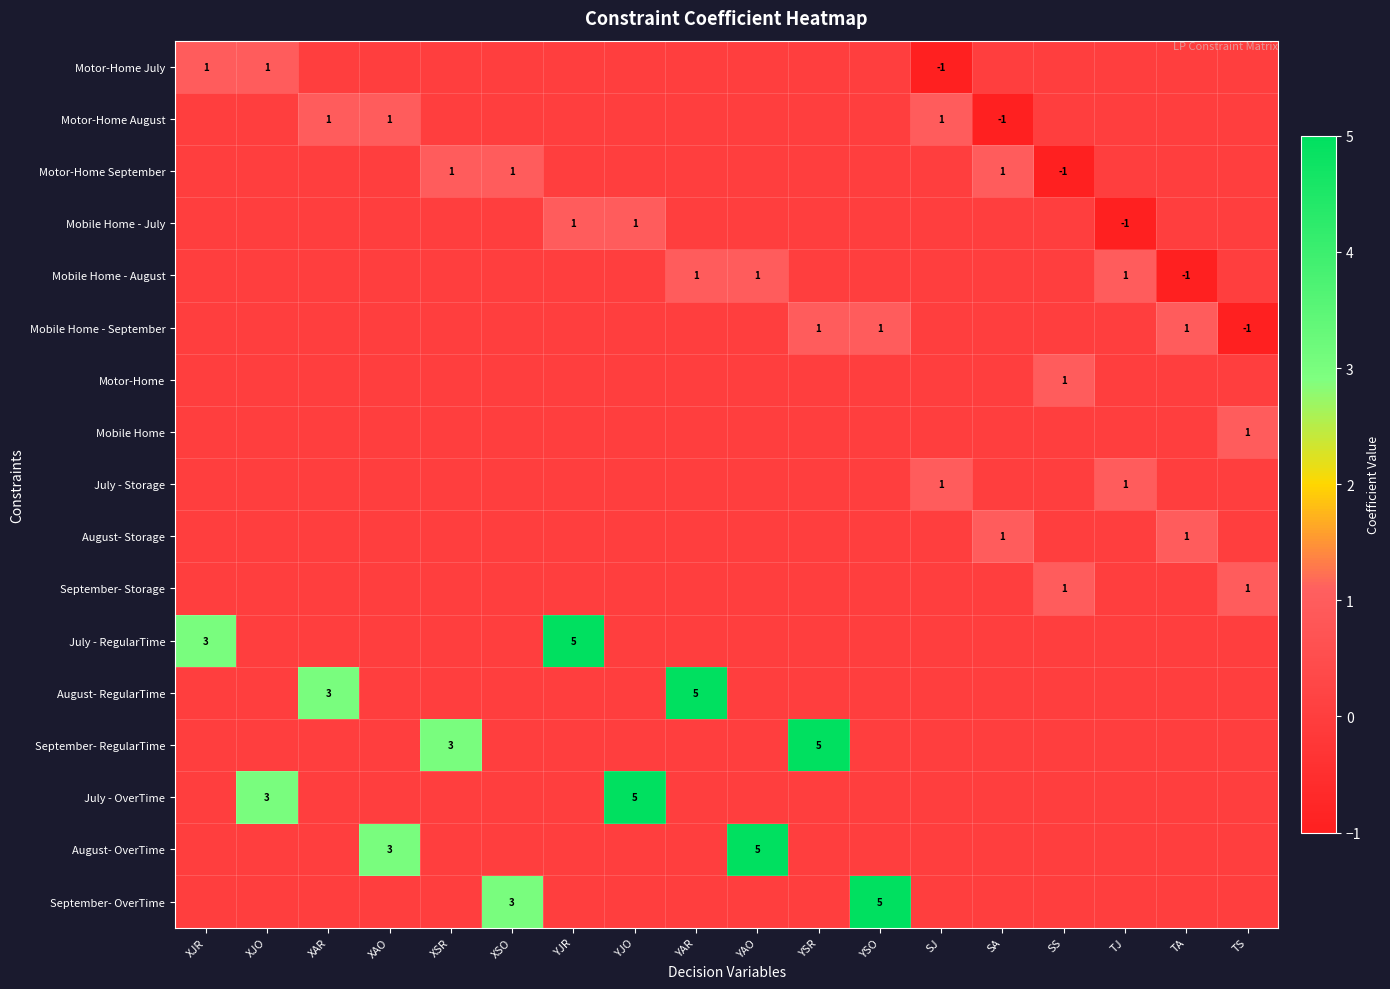

What is the difference between the second highest and minimum values in the July - Storage series?

1